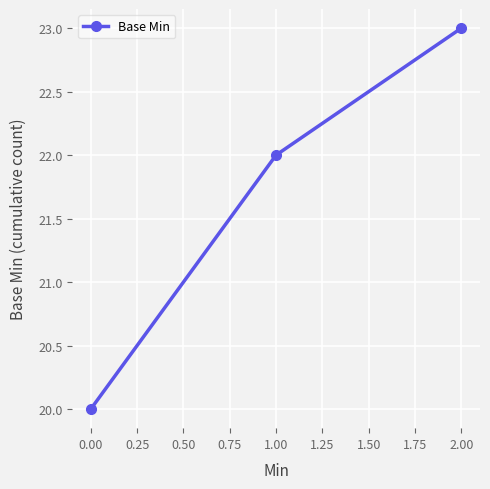

What position from the left is 0.00?

1